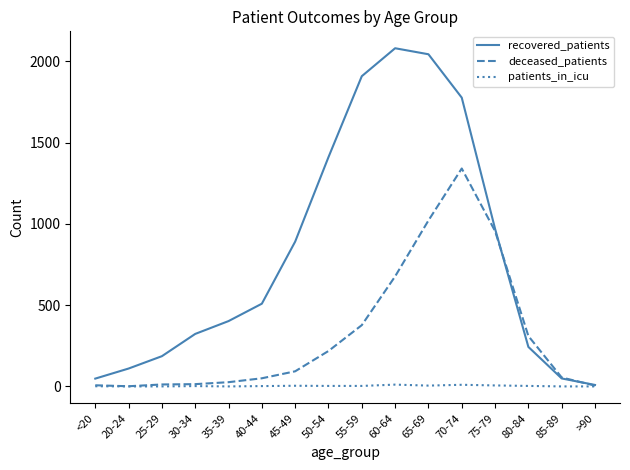

List the series in order of their peak value, highest first.

recovered_patients, deceased_patients, patients_in_icu